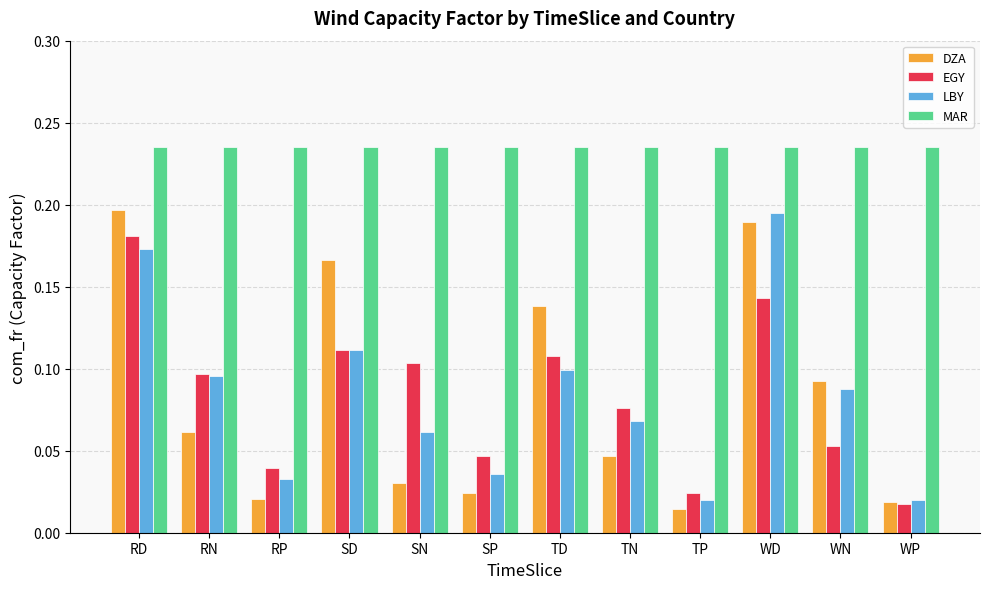

Rank the series at TP from highest to lowest value.

MAR, EGY, LBY, DZA